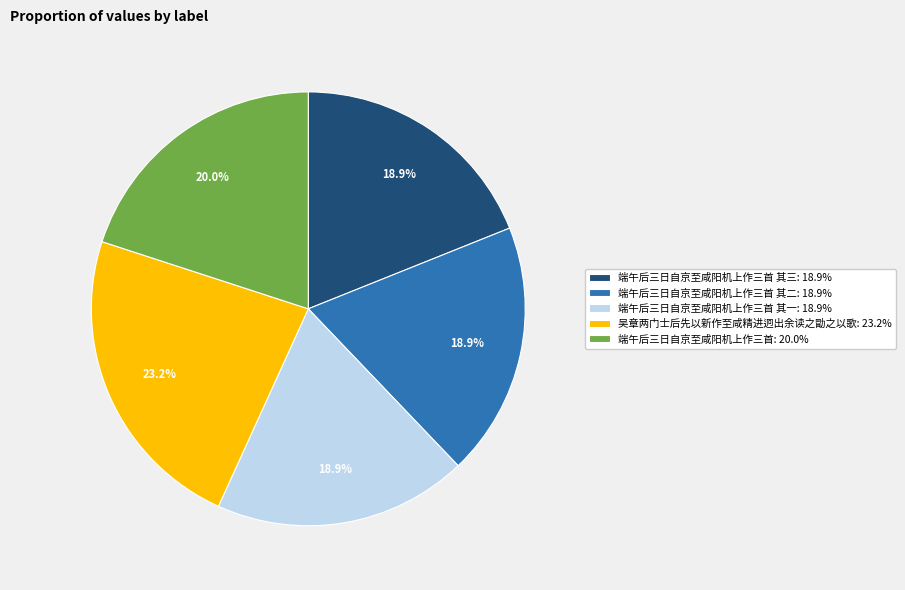

Is there a majority slice in this chart?

No